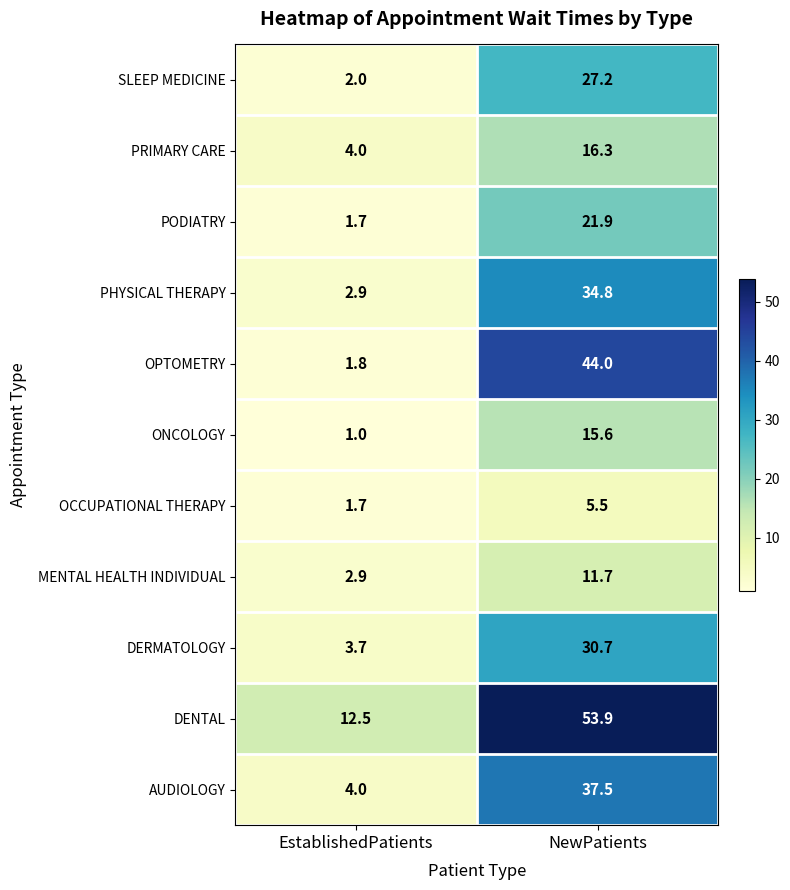

Reading left to right, extract all data points from this chart.

SLEEP MEDICINE: EstablishedPatients=2.0	NewPatients=27.2
PRIMARY CARE: EstablishedPatients=4.0	NewPatients=16.3
PODIATRY: EstablishedPatients=1.7	NewPatients=21.9
PHYSICAL THERAPY: EstablishedPatients=2.9	NewPatients=34.8
OPTOMETRY: EstablishedPatients=1.8	NewPatients=44.0
ONCOLOGY: EstablishedPatients=1.0	NewPatients=15.6
OCCUPATIONAL THERAPY: EstablishedPatients=1.7	NewPatients=5.5
MENTAL HEALTH INDIVIDUAL: EstablishedPatients=2.9	NewPatients=11.7
DERMATOLOGY: EstablishedPatients=3.7	NewPatients=30.7
DENTAL: EstablishedPatients=12.5	NewPatients=53.9
AUDIOLOGY: EstablishedPatients=4.0	NewPatients=37.5